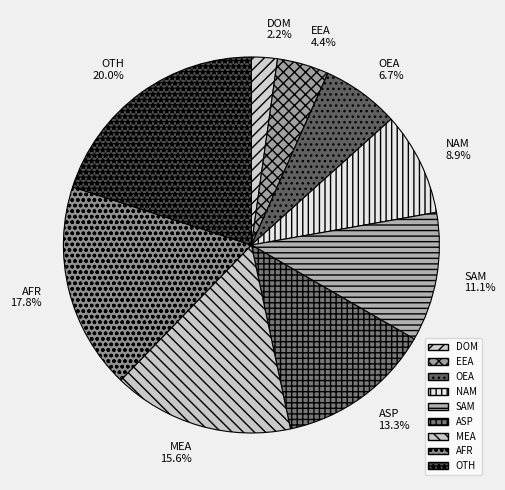

What is the ratio of the value at OEA to the value at SAM?

0.6